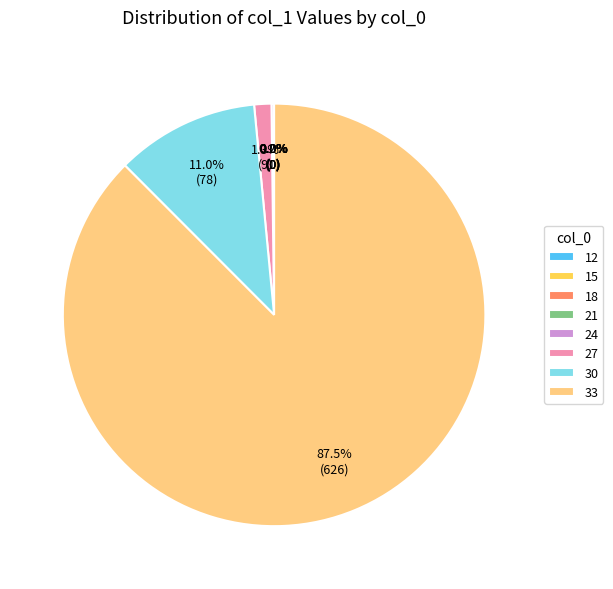

To the nearest percent, what is the difference between the largest and smallest slice percentages?

88%